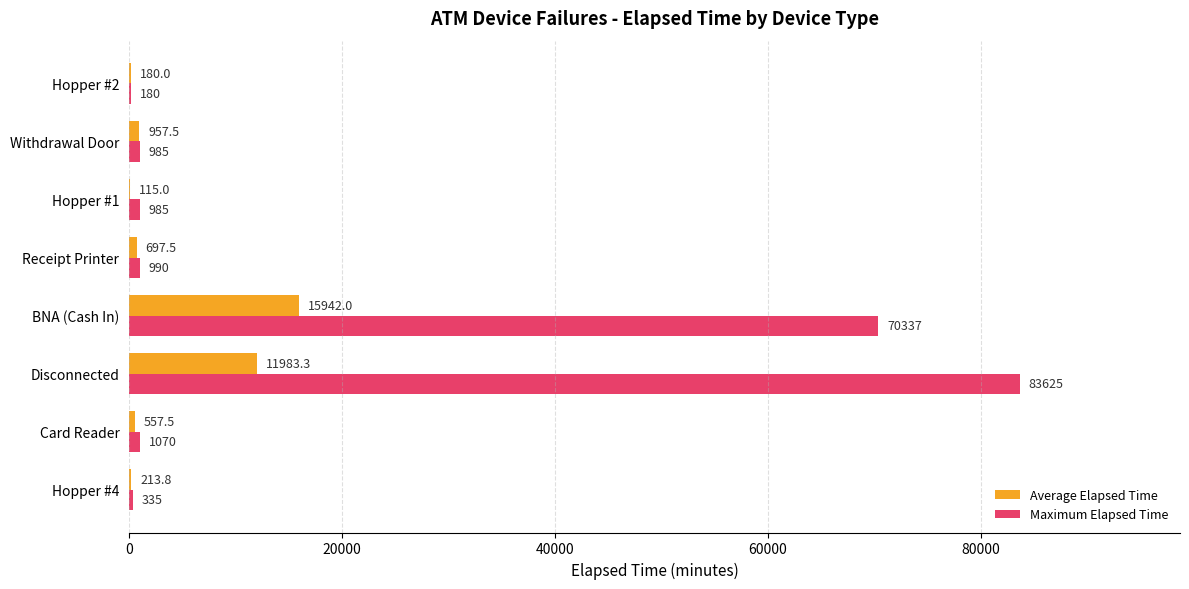

Which category has the highest value across all series?

Disconnected